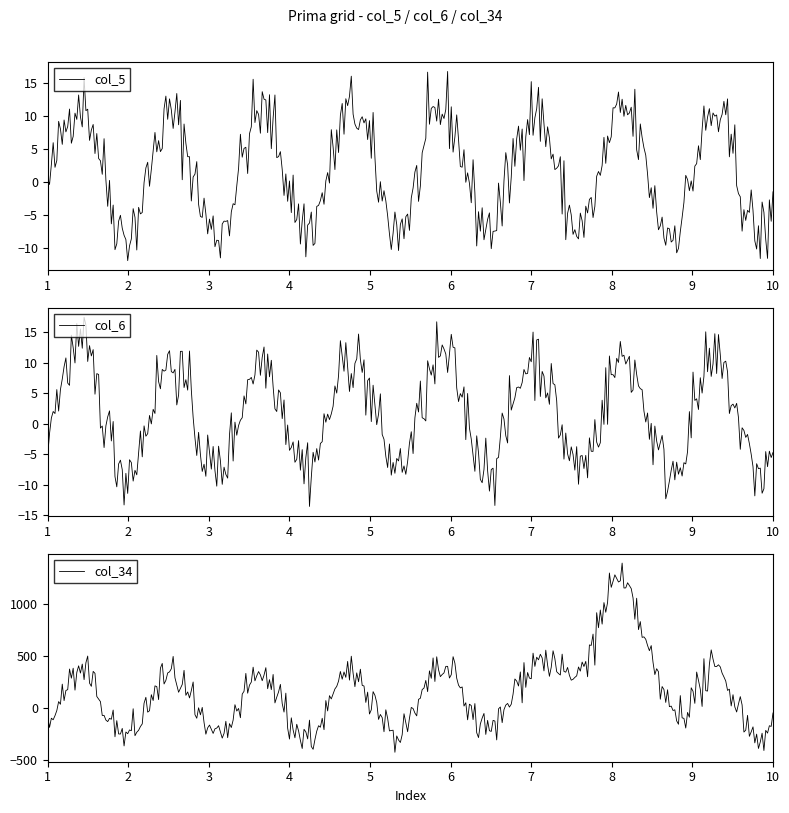

What is the average value of the col_34 series?

157.5